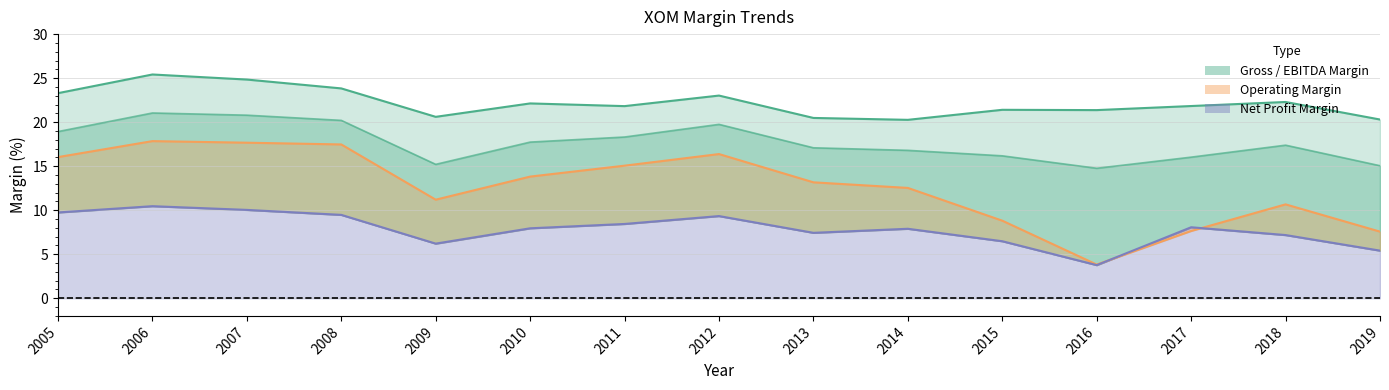

The EBITDA Margin series shows 16.0 at 2017. True or false?

True